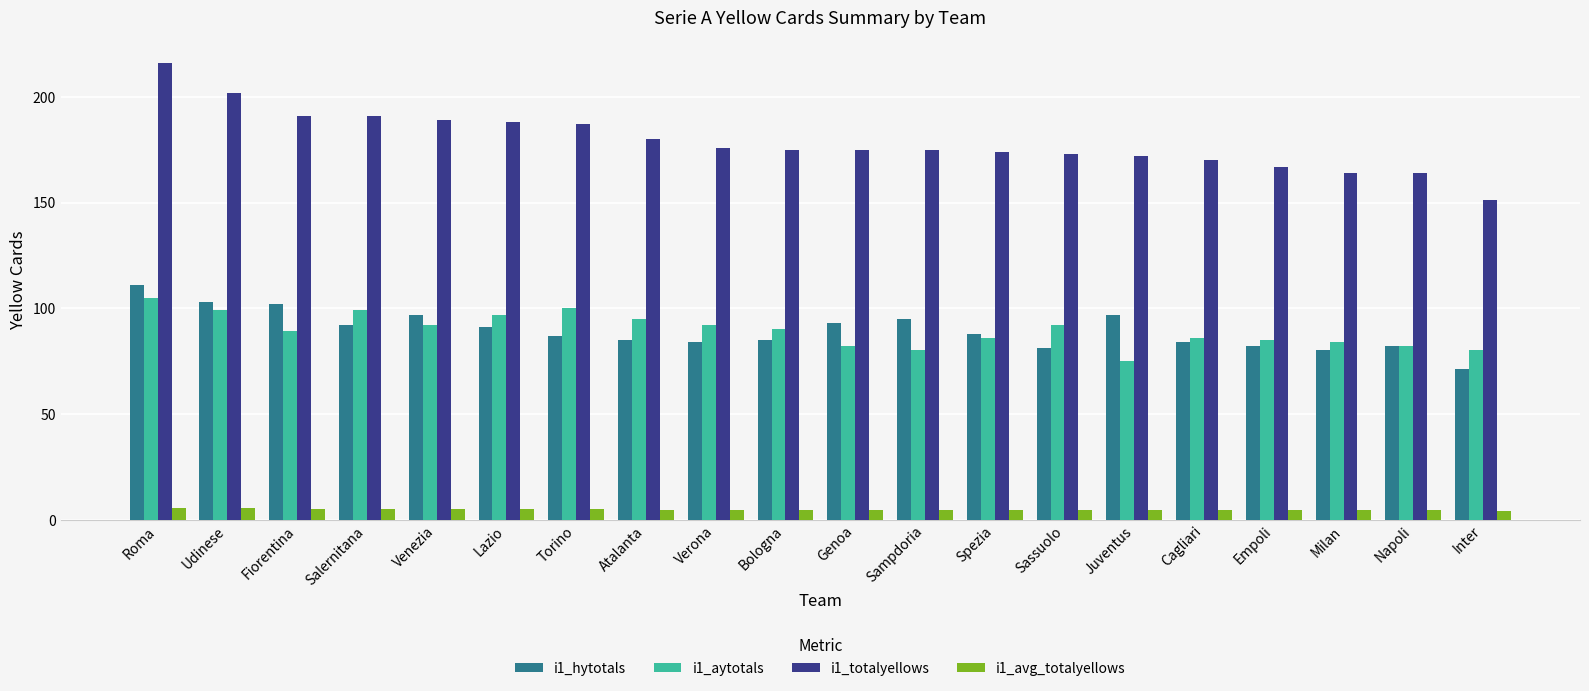

At which category does the chart reach its peak across all series?

Roma